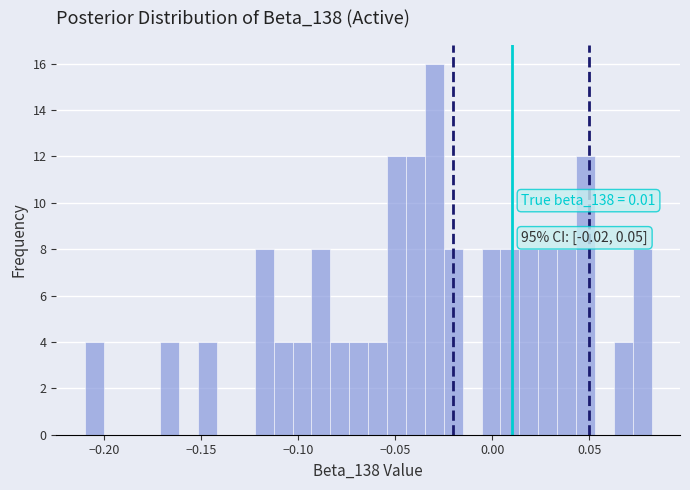

Read against the x-axis, roughly where is the centre of the tallest bar?

-0.030